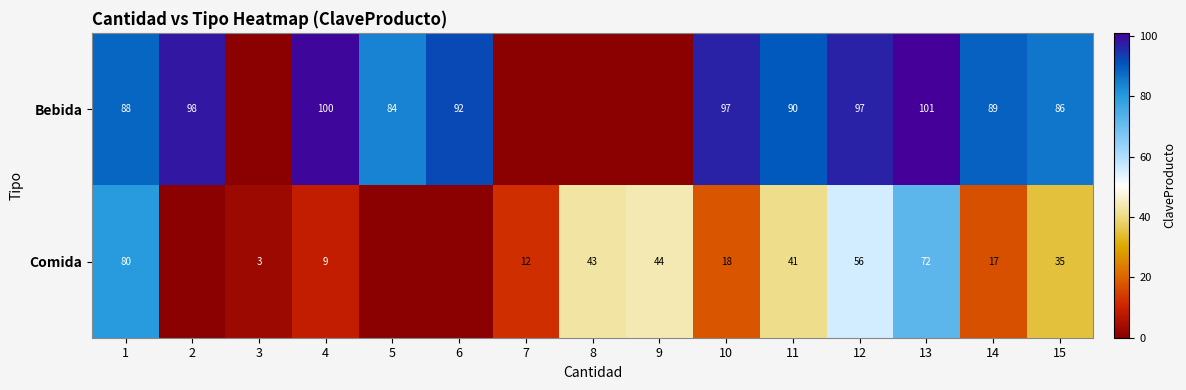

True or false: Comida has a value of 18 at 10.

True